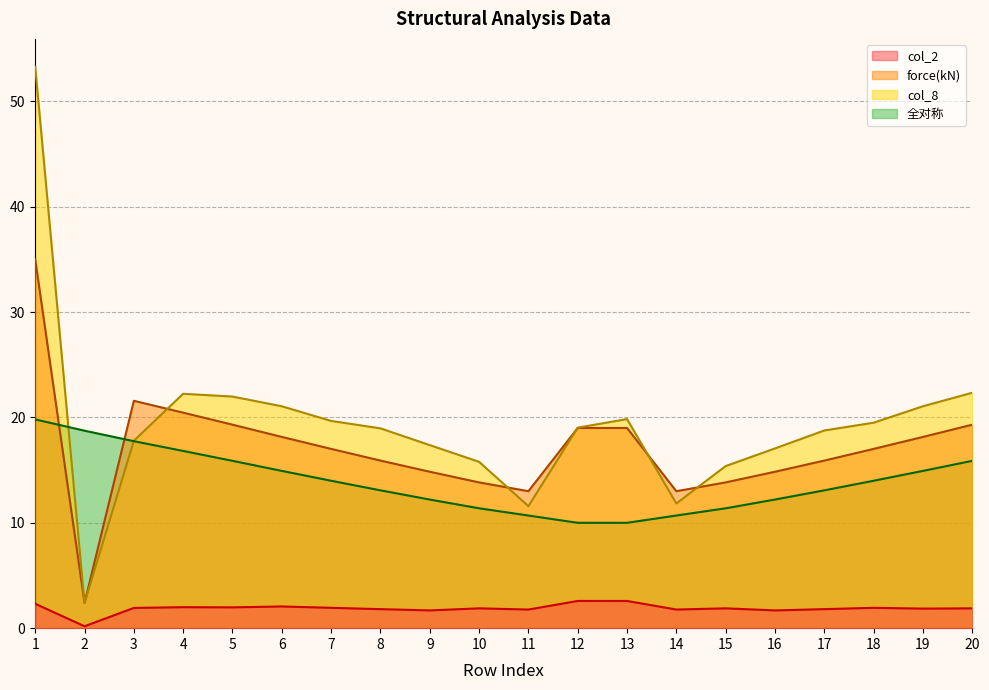

The col_2 series shows 2.6 at 13. True or false?

True